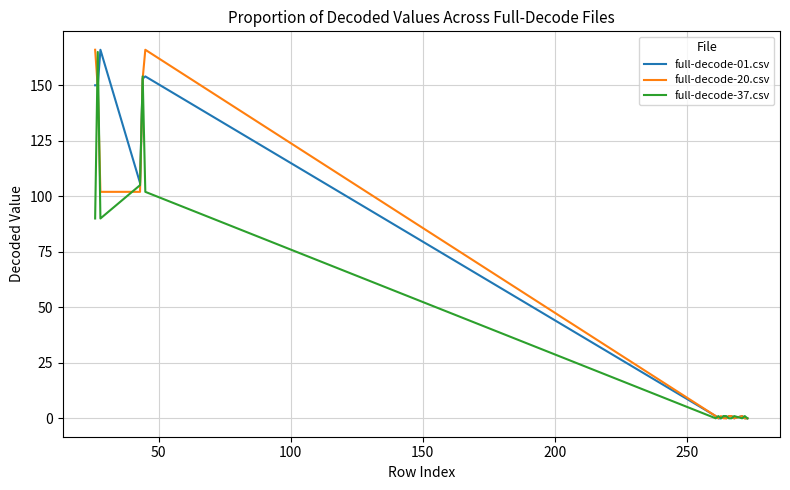

What is the greatest value displayed?

166